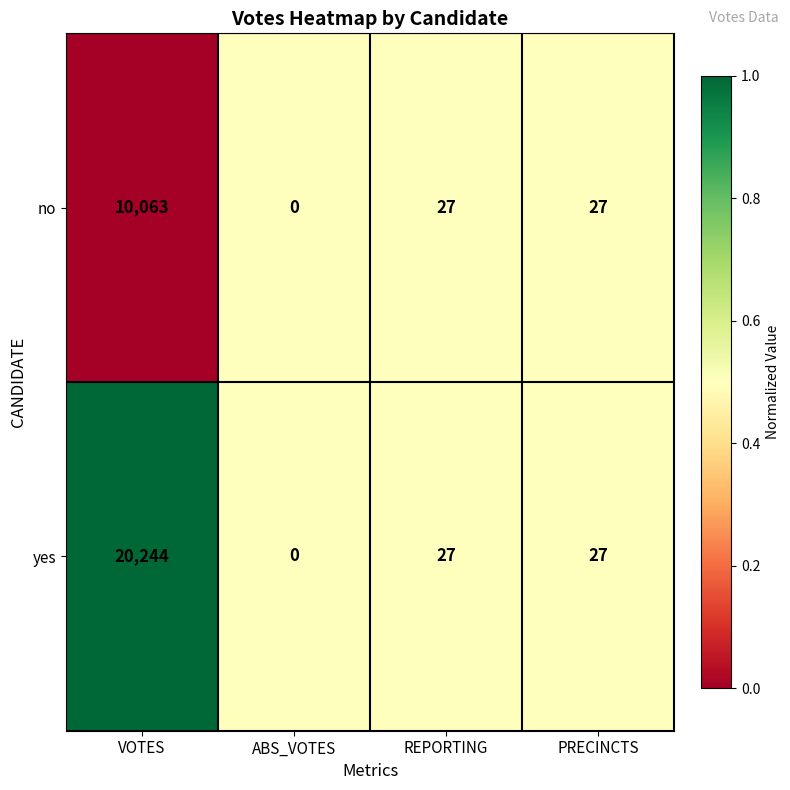

What is the greatest value displayed?

20244